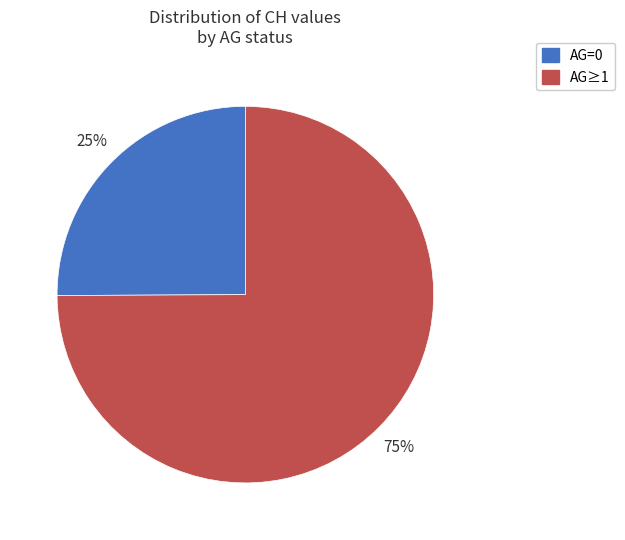

To the nearest percent, what is the difference between the largest and smallest slice percentages?

50%